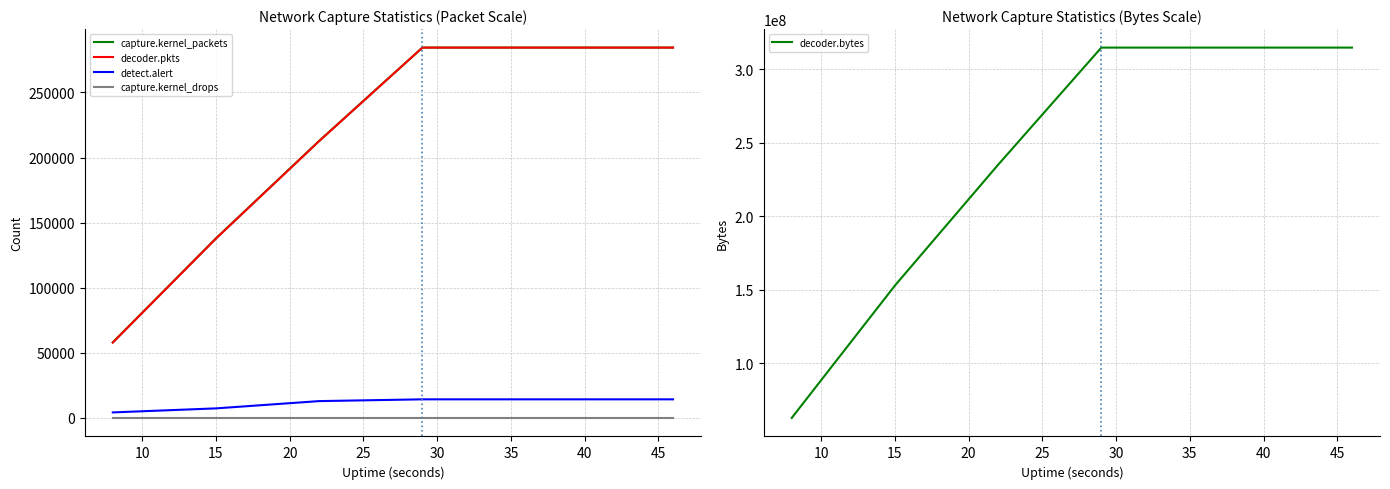

Does the chart display data point markers on the line(s)?

No